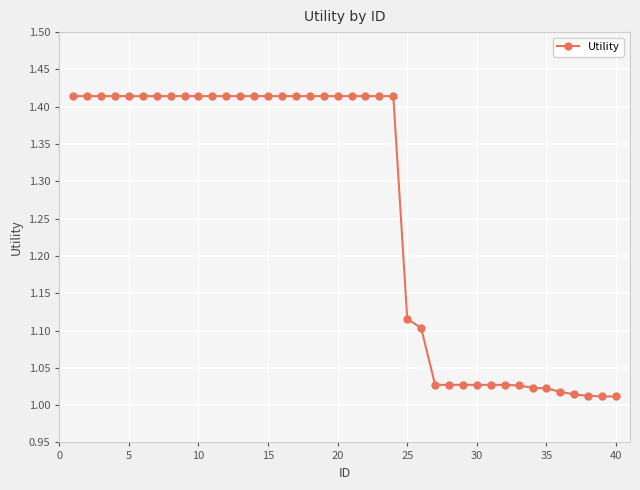

What is the average value?

1.3